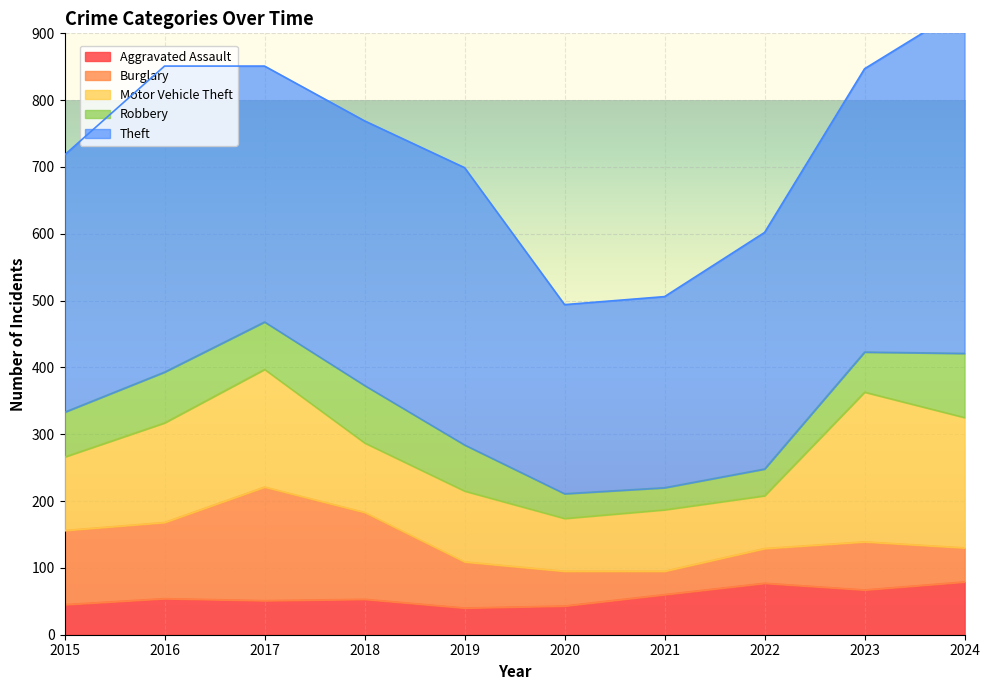

At which category is the sum across all series the highest?

2024